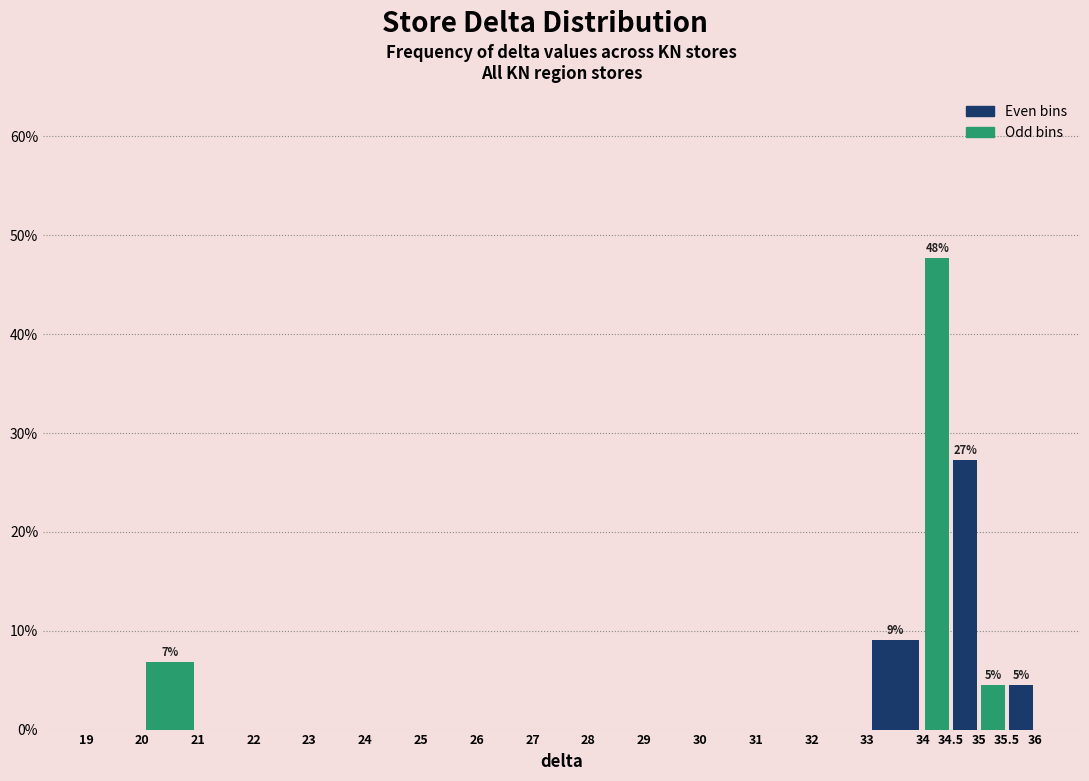

Which range on the x-axis has the tallest bar?

34 to 34.5